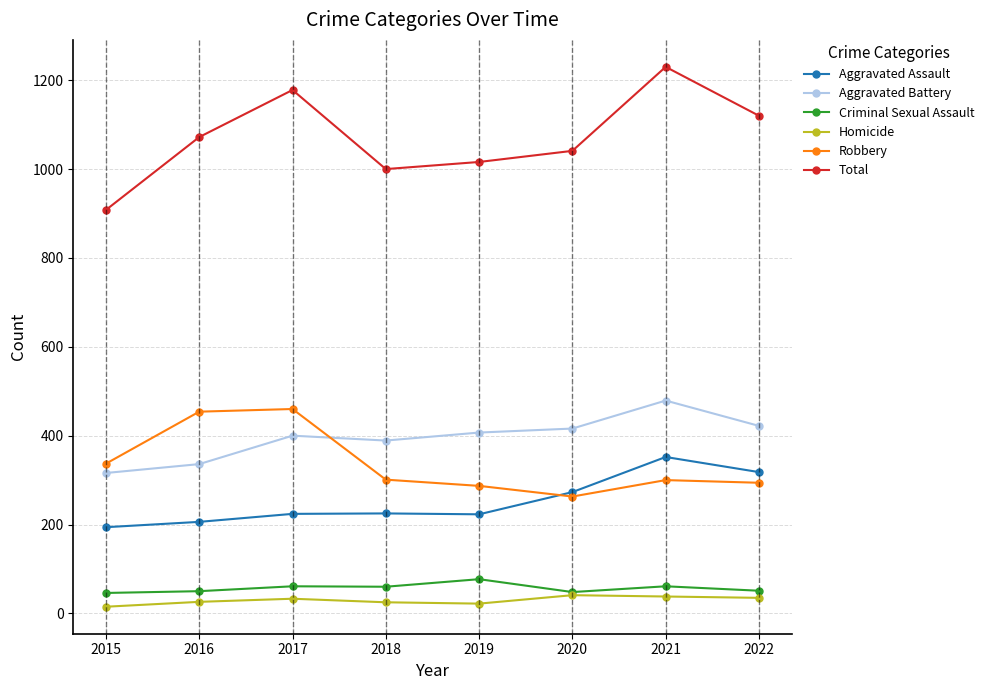

At which category does the chart reach its peak across all series?

2021